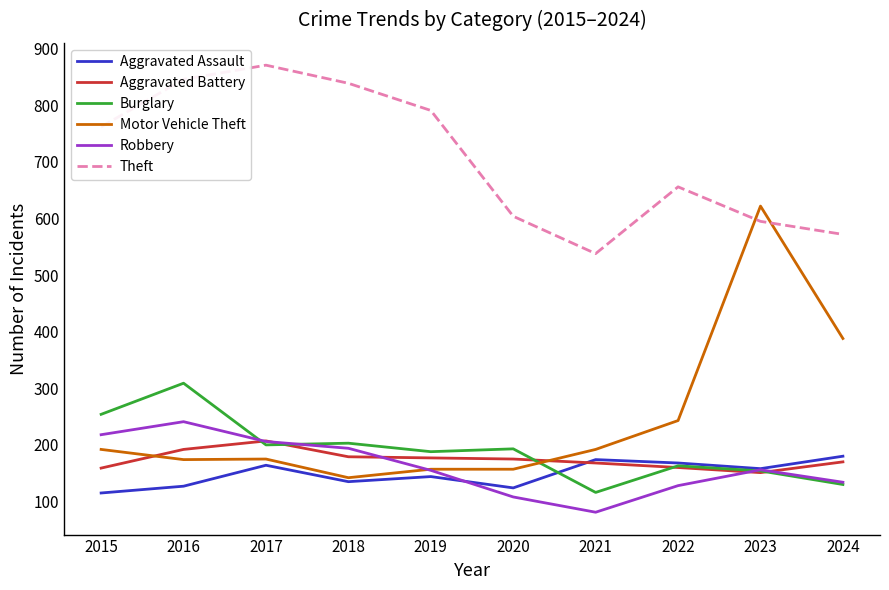

What is the difference between the highest and lowest values at 2021?

457